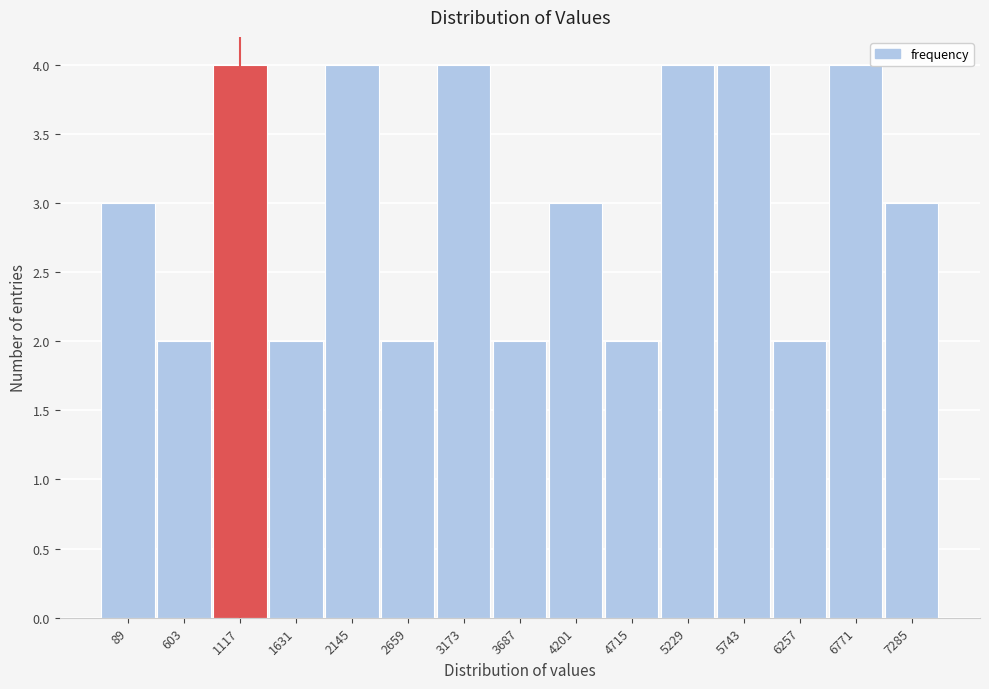

Reading left to right, what are all the values shown in this chart?

3	2	4	2	4	2	4	2	3	2	4	4	2	4	3